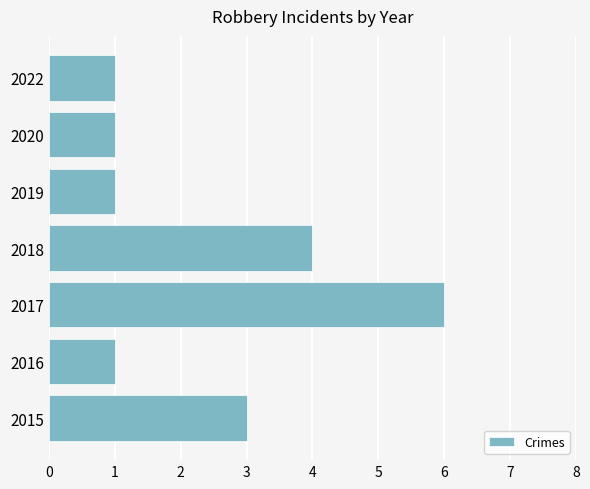

What is the difference between the maximum and minimum values?

5